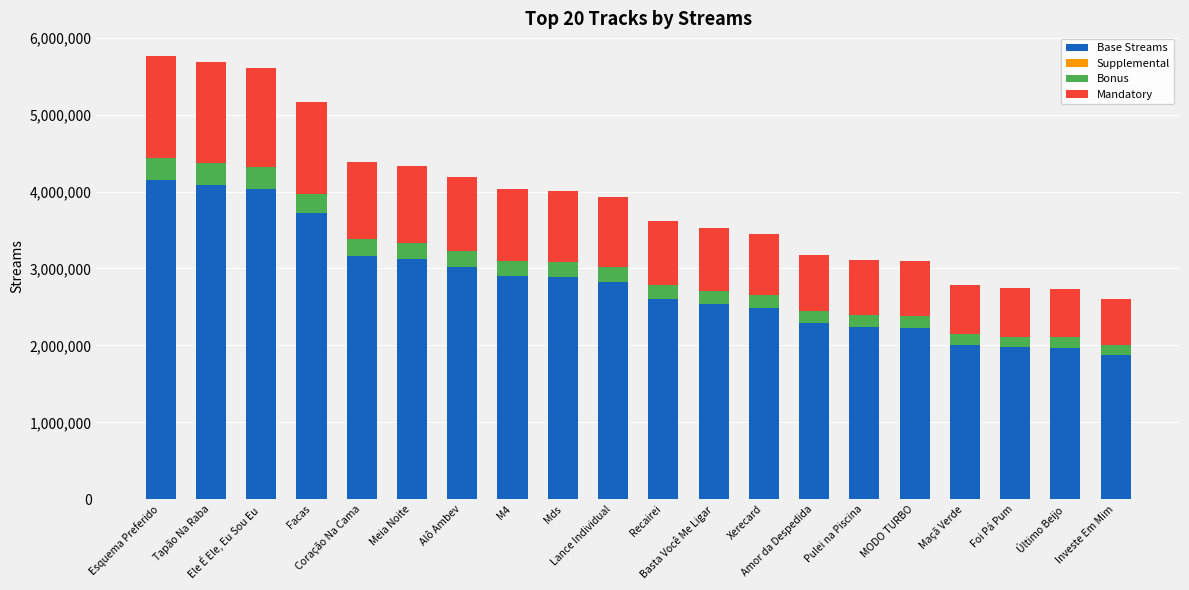

What is the difference between the maximum and minimum values in the Base Streams series?

2279301